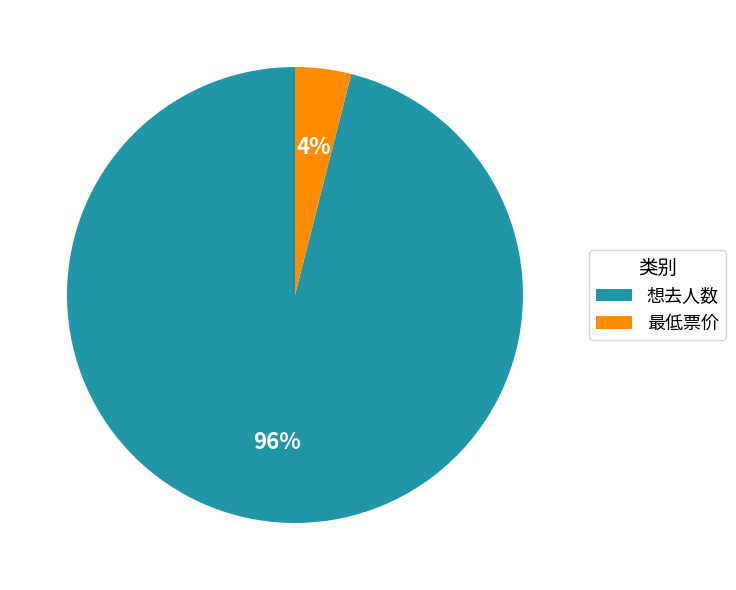

To the nearest percent, what is the combined percentage of 想去人数 and 最低票价?

100%